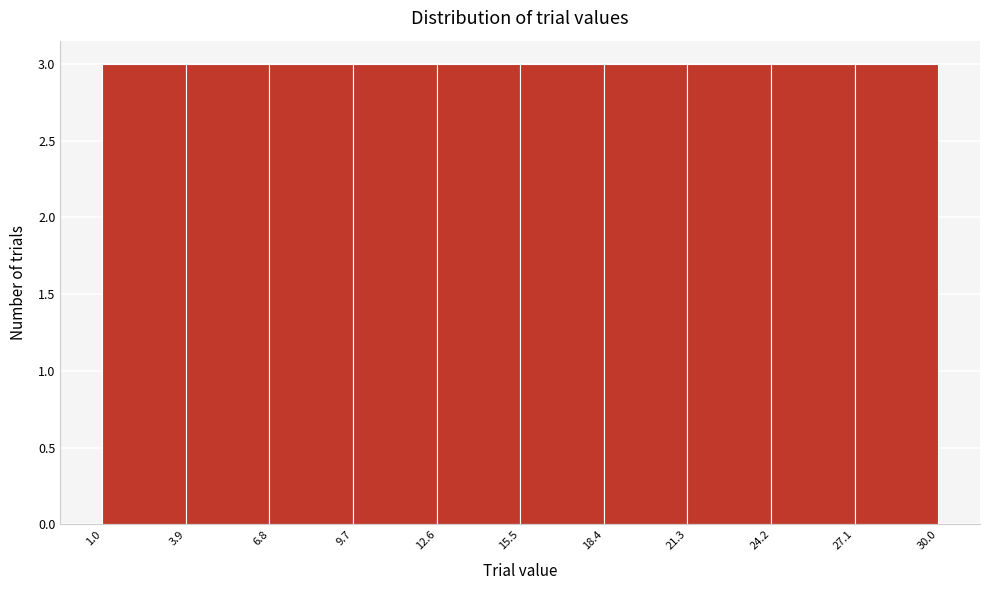

Reading left to right, list every bar in this chart as the range it spans on the x-axis followed by its height. The values are not printed on the chart, so give them approximately, as read against the axis.

1.0 to 3.9: 3
3.9 to 6.8: 3
6.8 to 9.7: 3
9.7 to 12.6: 3
12.6 to 15.5: 3
15.5 to 18.4: 3
18.4 to 21.3: 3
21.3 to 24.2: 3
24.2 to 27.1: 3
27.1 to 30.0: 3